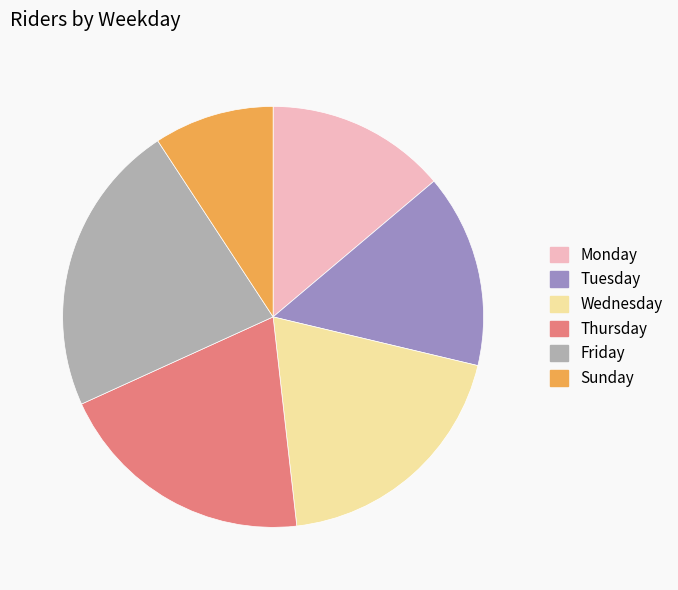

Which category has the biggest portion of the pie?

Friday